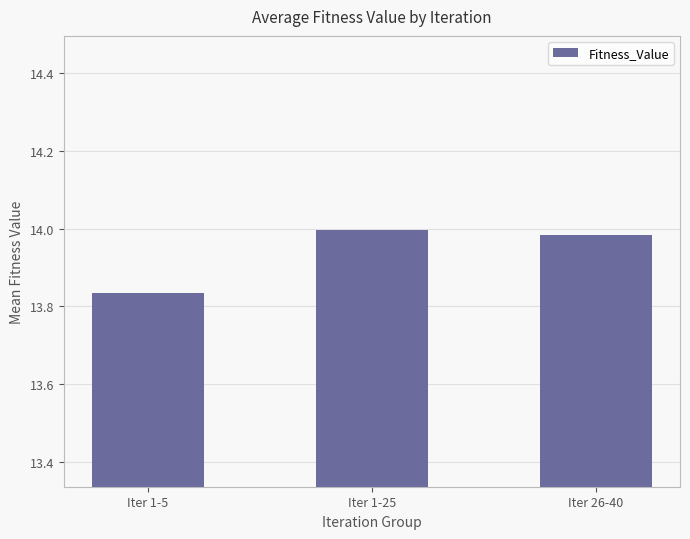

What position from the left is Iter 26-40?

3